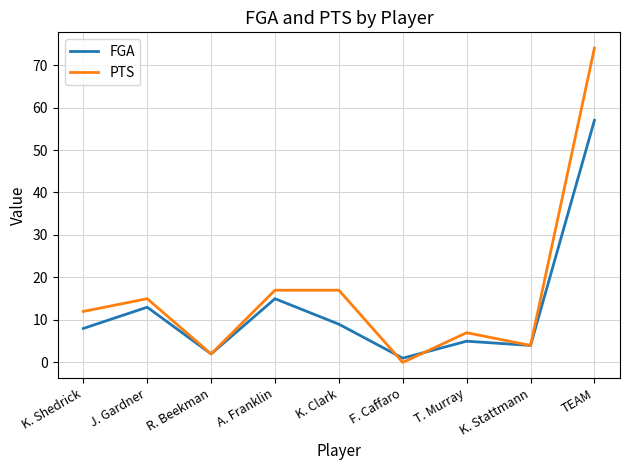

Reading left to right, extract all data points from this chart.

FGA: K. Shedrick=8	J. Gardner=13	R. Beekman=2	A. Franklin=15	K. Clark=9	F. Caffaro=1	T. Murray=5	K. Stattmann=4	TEAM=57
PTS: K. Shedrick=12	J. Gardner=15	R. Beekman=2	A. Franklin=17	K. Clark=17	F. Caffaro=0	T. Murray=7	K. Stattmann=4	TEAM=74